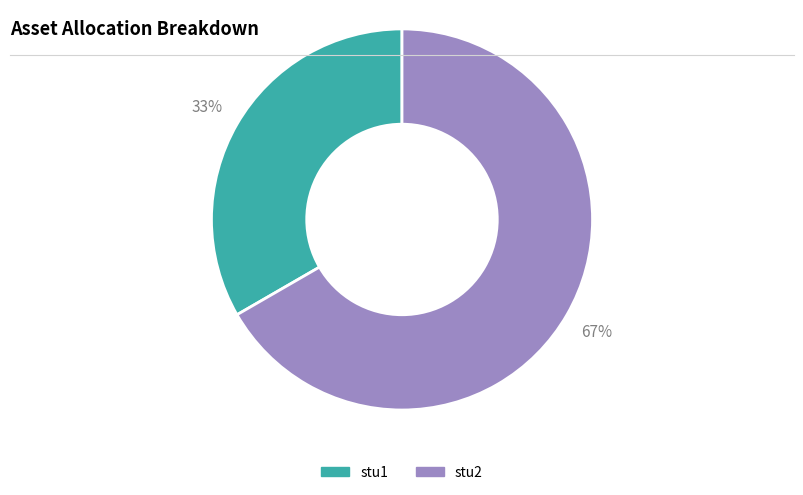

How many segments does this pie chart have?

2